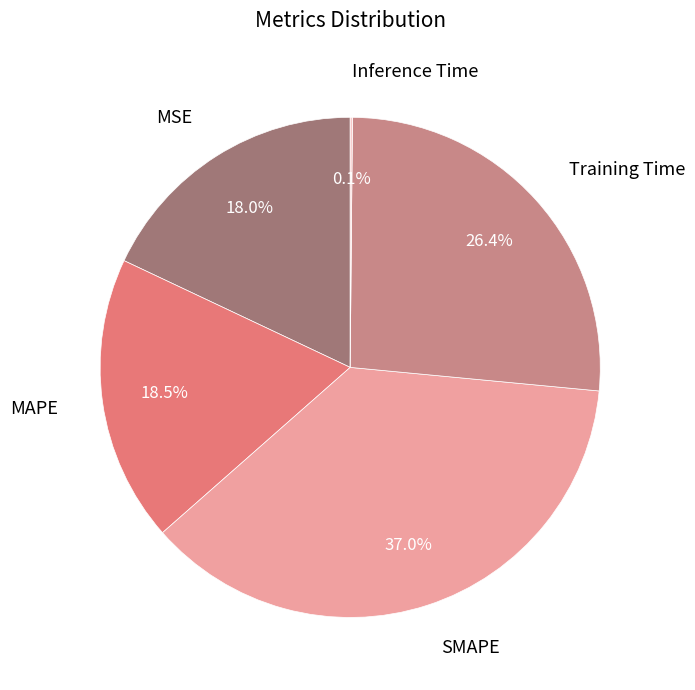

What is the total percentage of SMAPE and Training Time?

63.4%